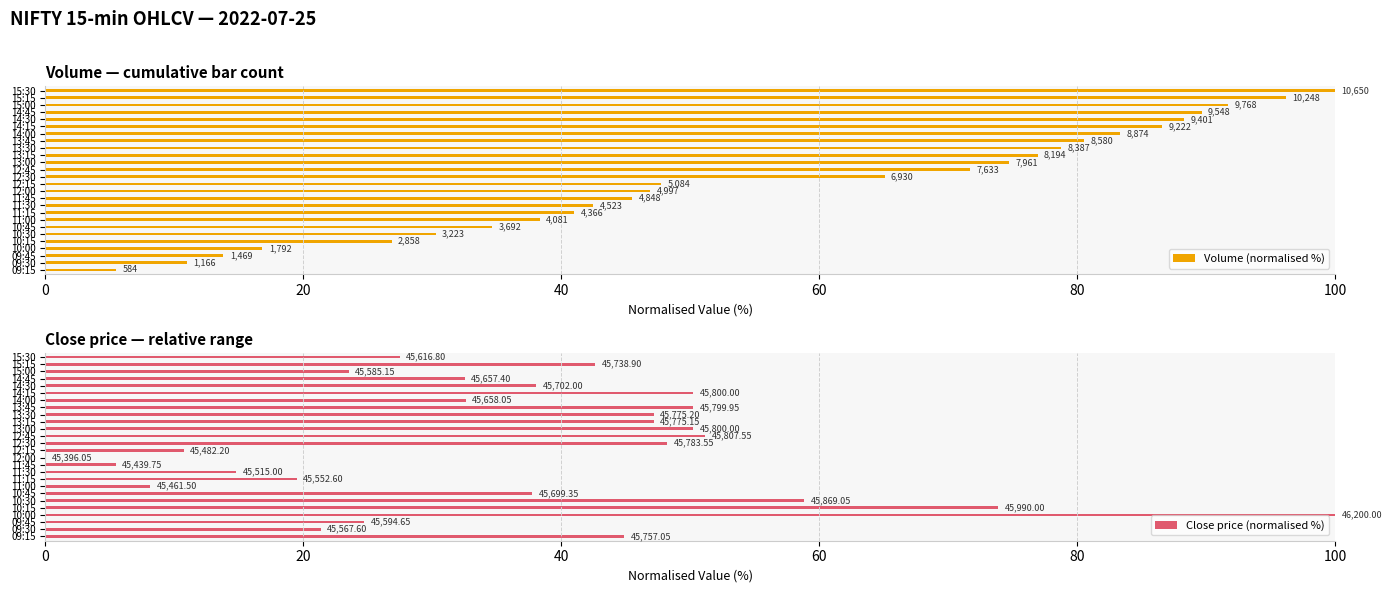

Is it true that Volume (normalised %) equals 107.1 at 12:45?

False